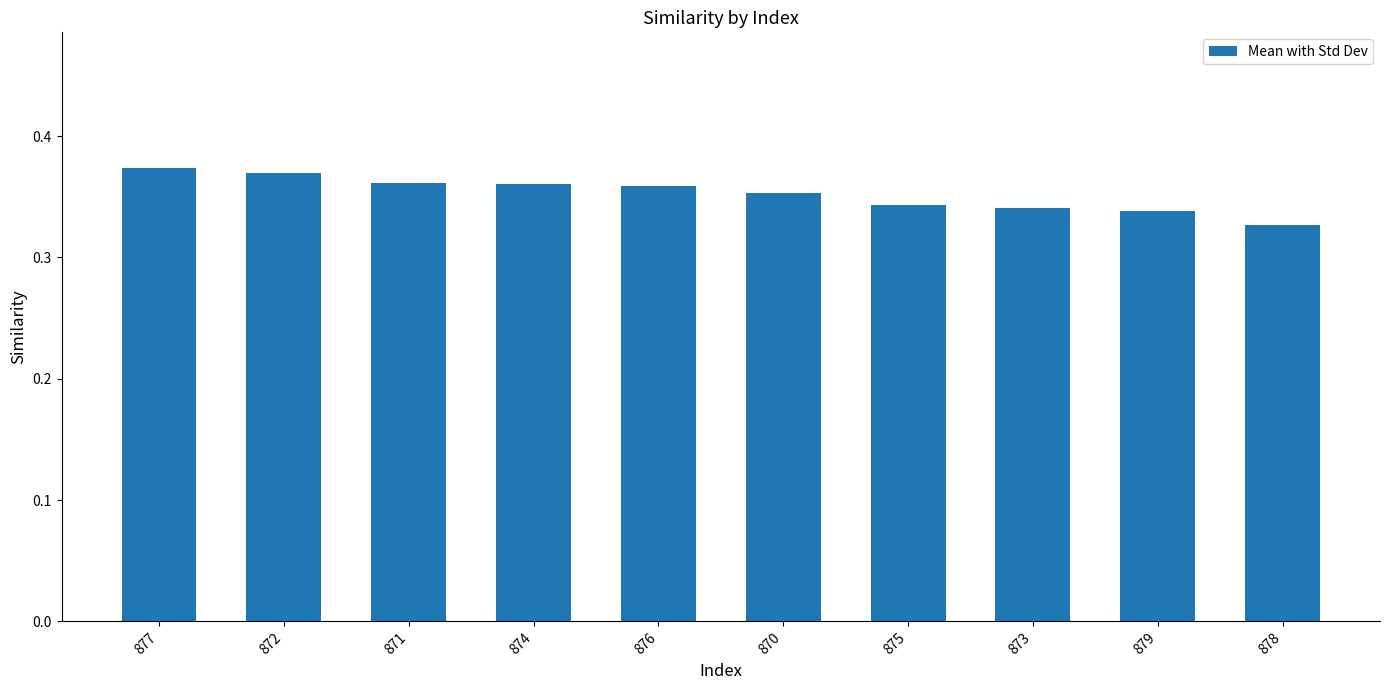

Which label corresponds to the smallest value in the chart?

878